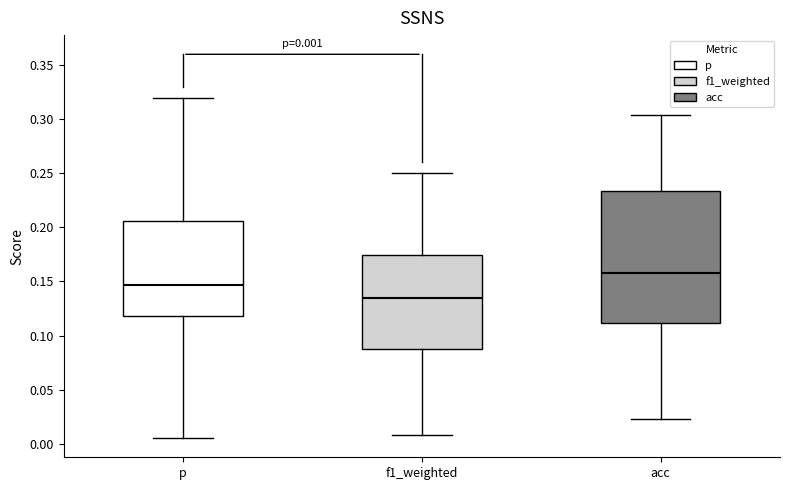

Which box is the tallest, from its lower edge to its upper edge?

acc